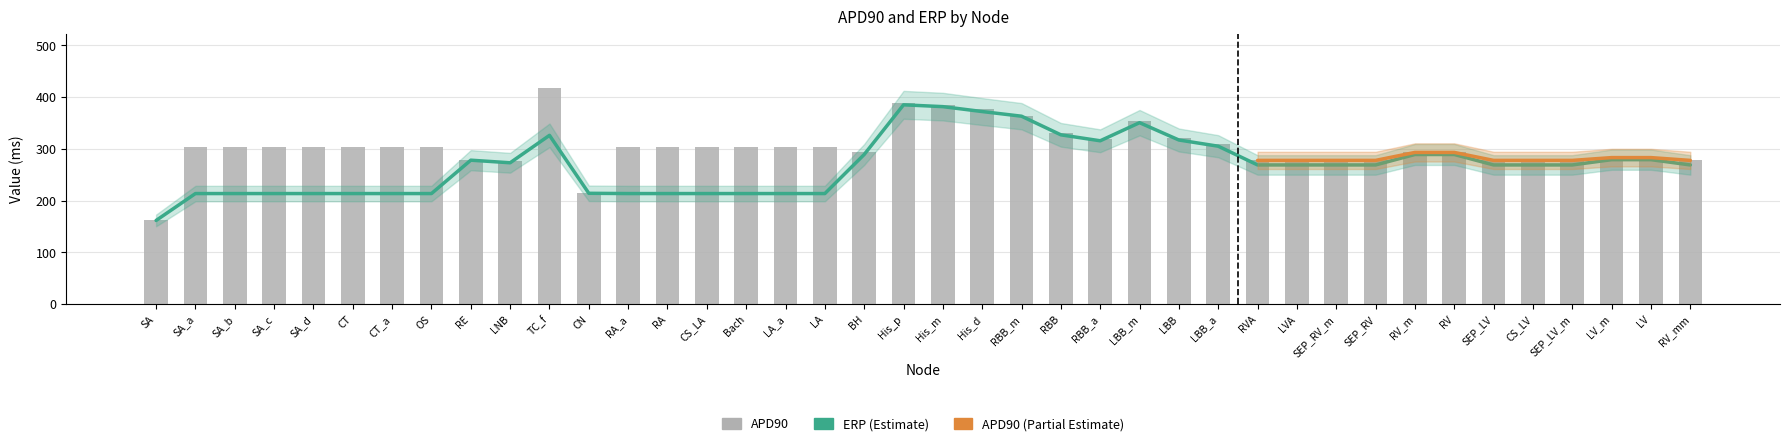

Is the value of ERP at BH greater than the value of APD90 at RBB_m?

No